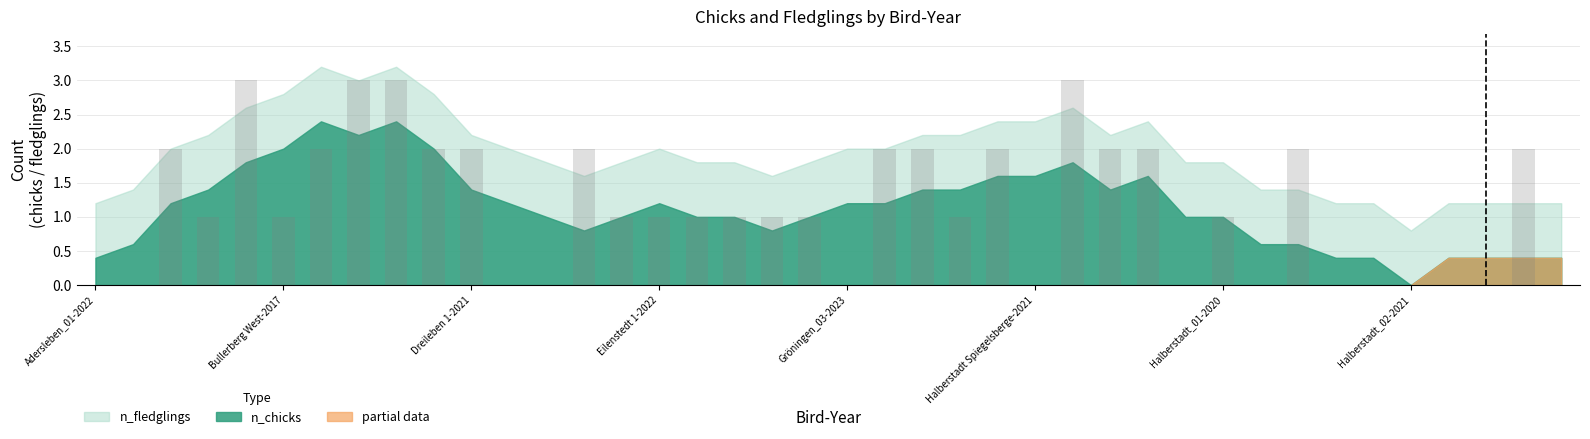

What is the maximum value shown in the chart?

3